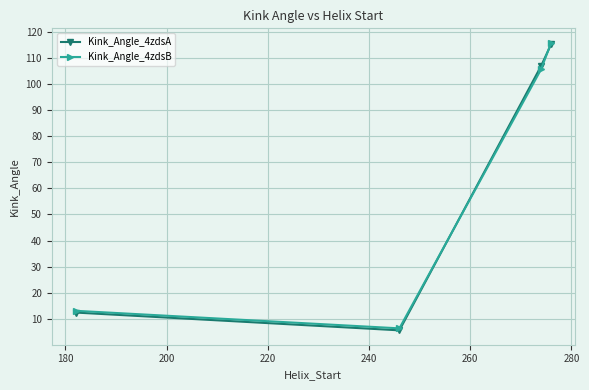

In Kink_Angle_4zdsA, how many points are lower than both neighbors (excluding endpoints)?

1